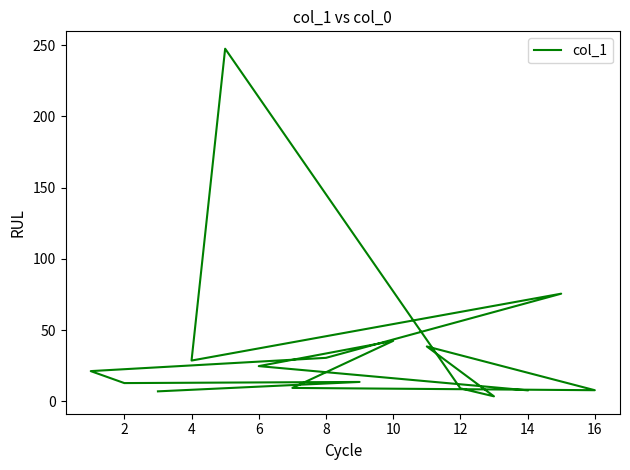

Reading left to right, transcribe all the data shown in this chart.

7.1	13.7	12.9	21.3	30.6	75.6	28.7	247.4	9.2	3.6	38.6	7.9	9.5	42.5	24.8	7.8